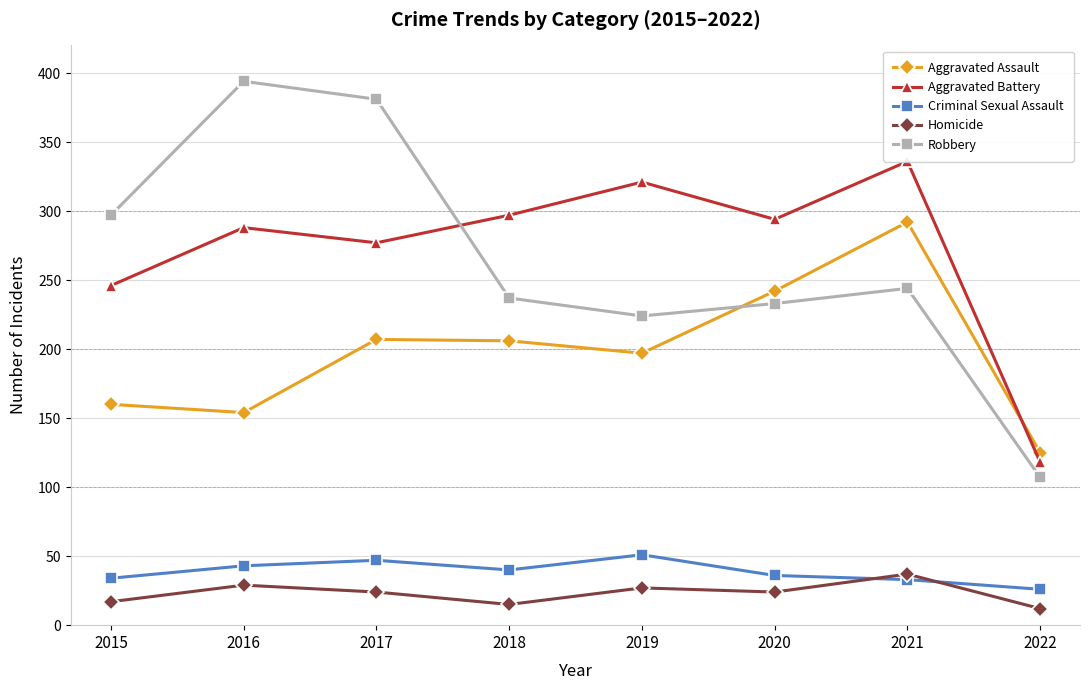

Reading left to right, what are all the values shown in this chart?

Aggravated Assault: 160	154	207	206	197	242	292	125
Aggravated Battery: 246	288	277	297	321	294	336	118
Criminal Sexual Assault: 34	43	47	40	51	36	33	26
Homicide: 17	29	24	15	27	24	37	12
Robbery: 297	394	381	237	224	233	244	107